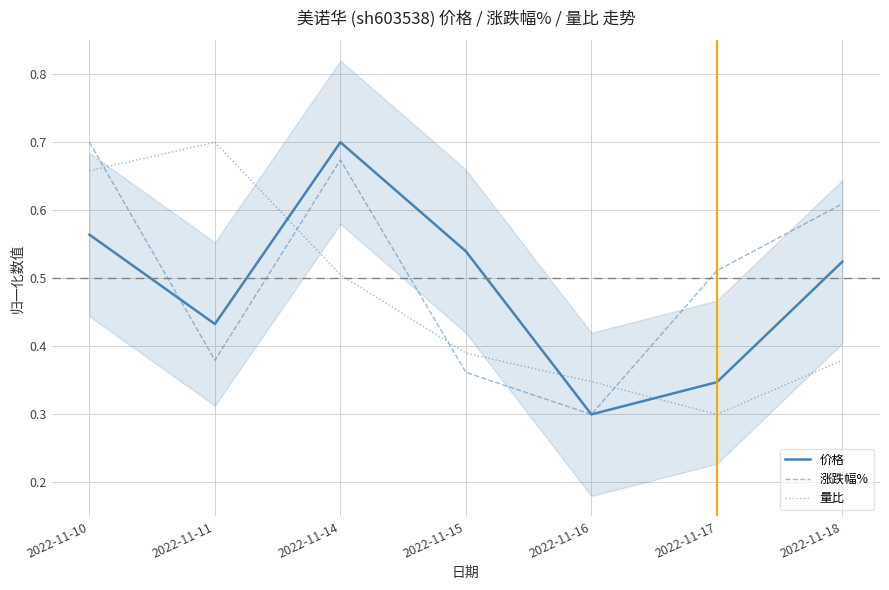

Reading left to right, transcribe all the data shown in this chart.

价格: 2022-11-10=0.6	2022-11-11=0.4	2022-11-14=0.7	2022-11-15=0.5	2022-11-16=0.3	2022-11-17=0.3	2022-11-18=0.5
涨跌幅%: 2022-11-10=0.7	2022-11-11=0.4	2022-11-14=0.7	2022-11-15=0.4	2022-11-16=0.3	2022-11-17=0.5	2022-11-18=0.6
量比: 2022-11-10=0.7	2022-11-11=0.7	2022-11-14=0.5	2022-11-15=0.4	2022-11-16=0.3	2022-11-17=0.3	2022-11-18=0.4